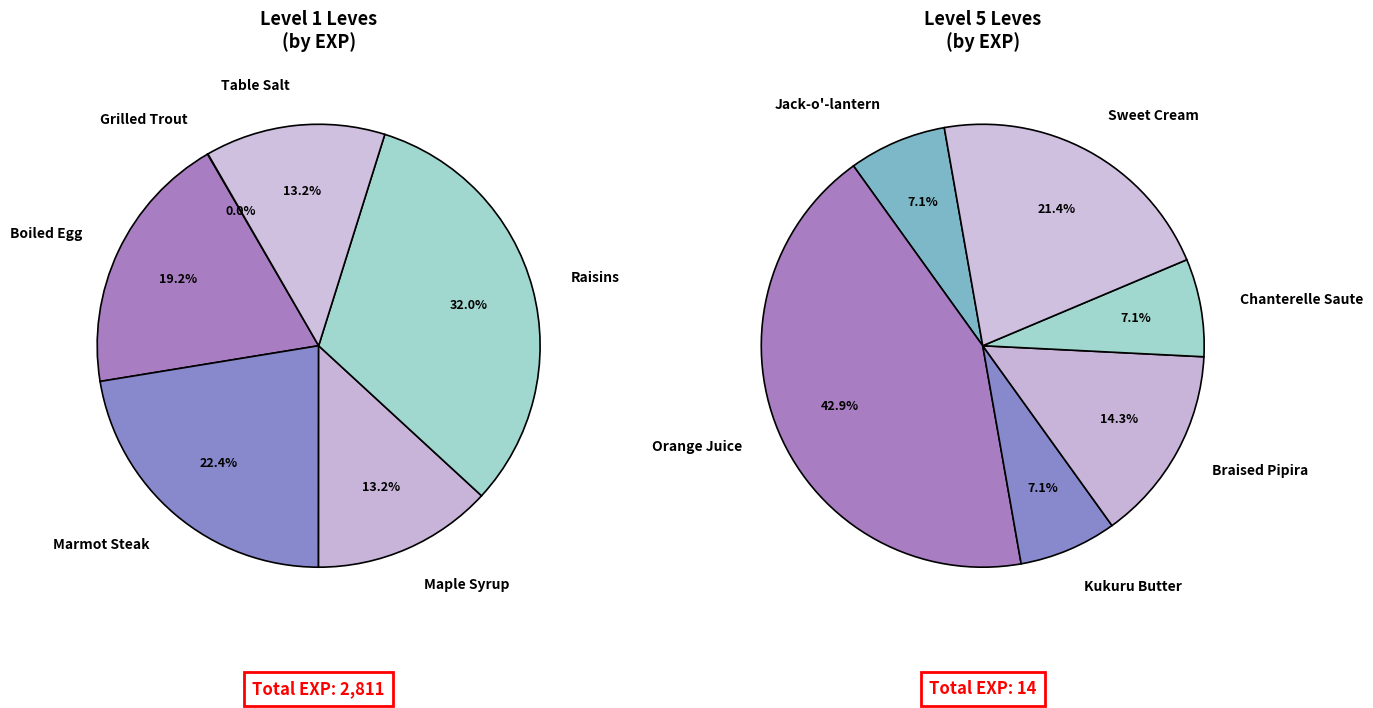

Is there any slice that represents more than half of the pie?

No